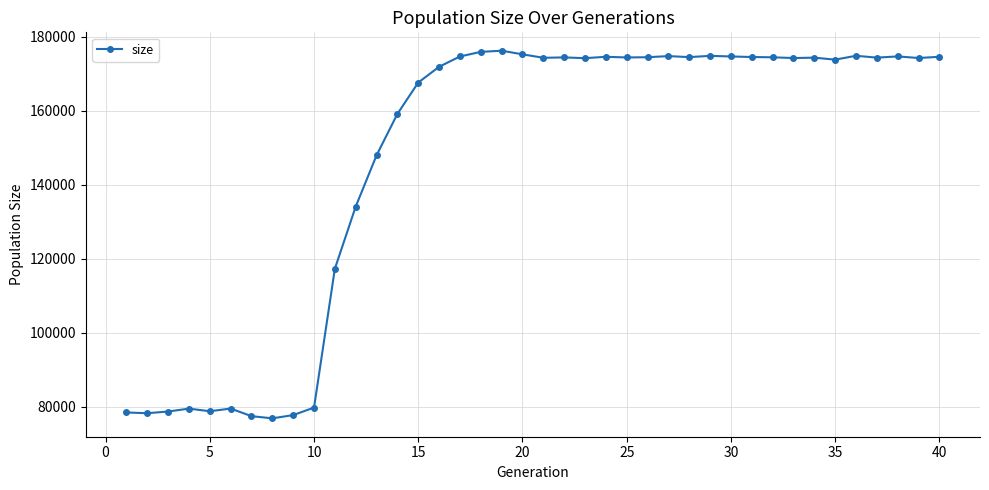

What is the difference between the maximum and minimum values?

99346